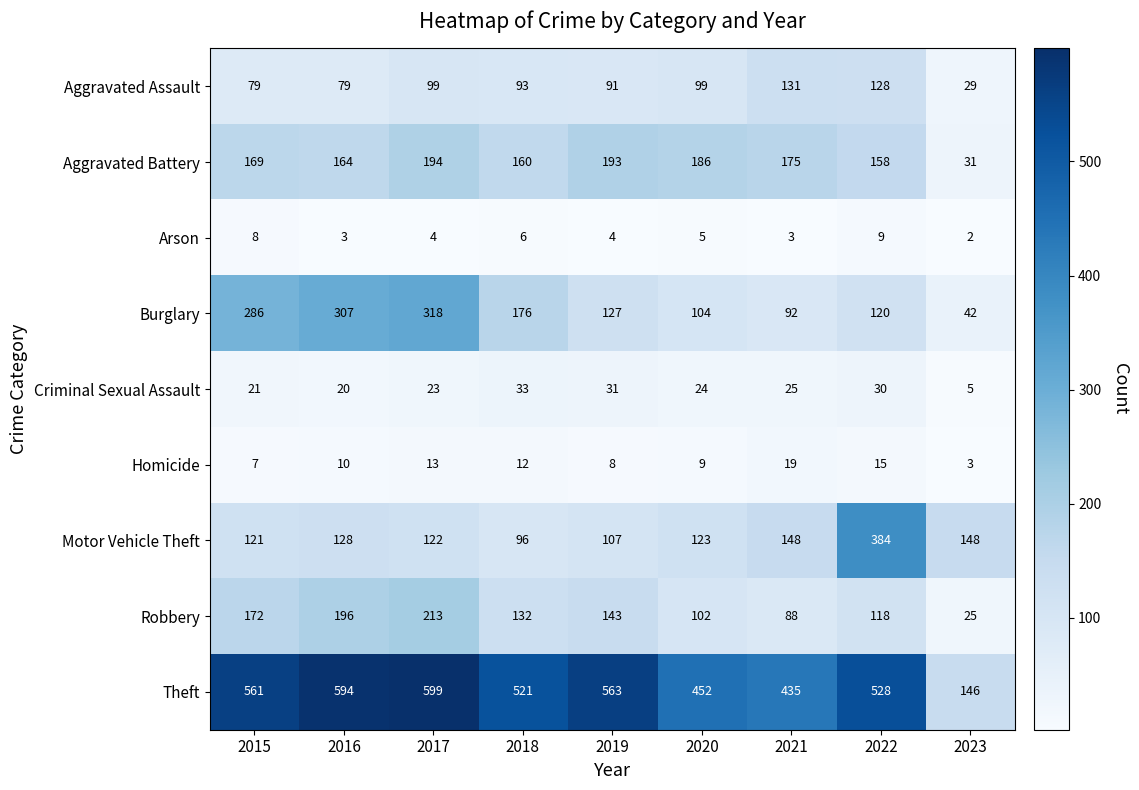

Which series has the largest total across all categories?

Theft